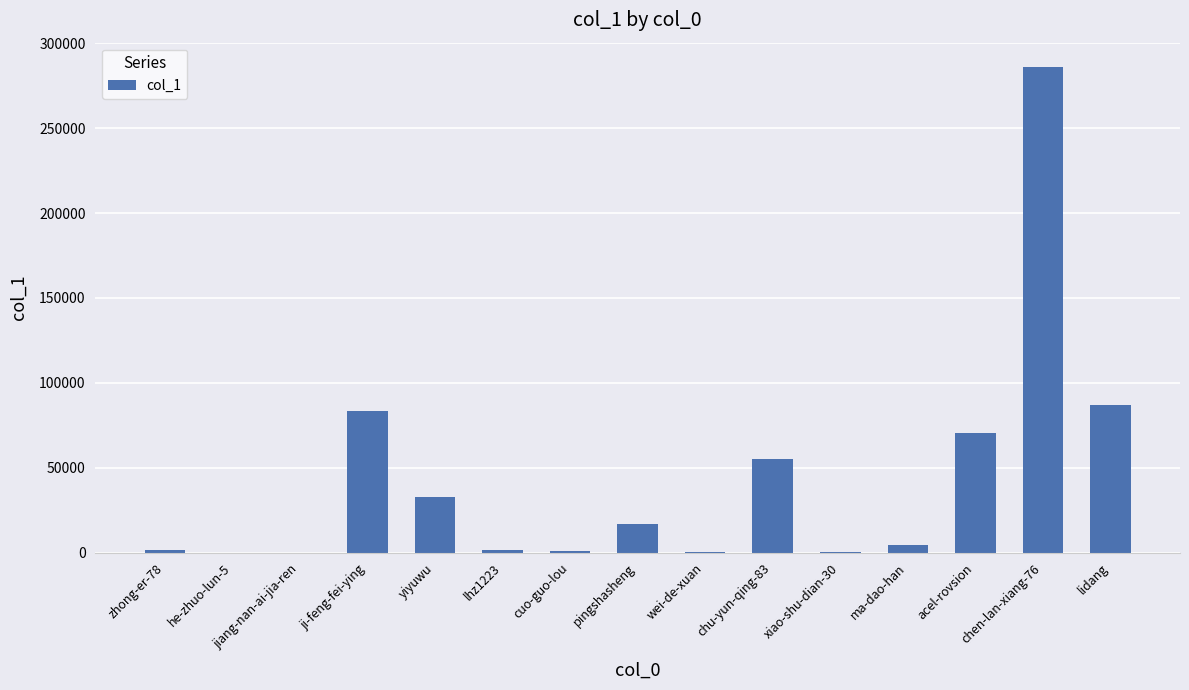

The value at pingshasheng is 7423. True or false?

False